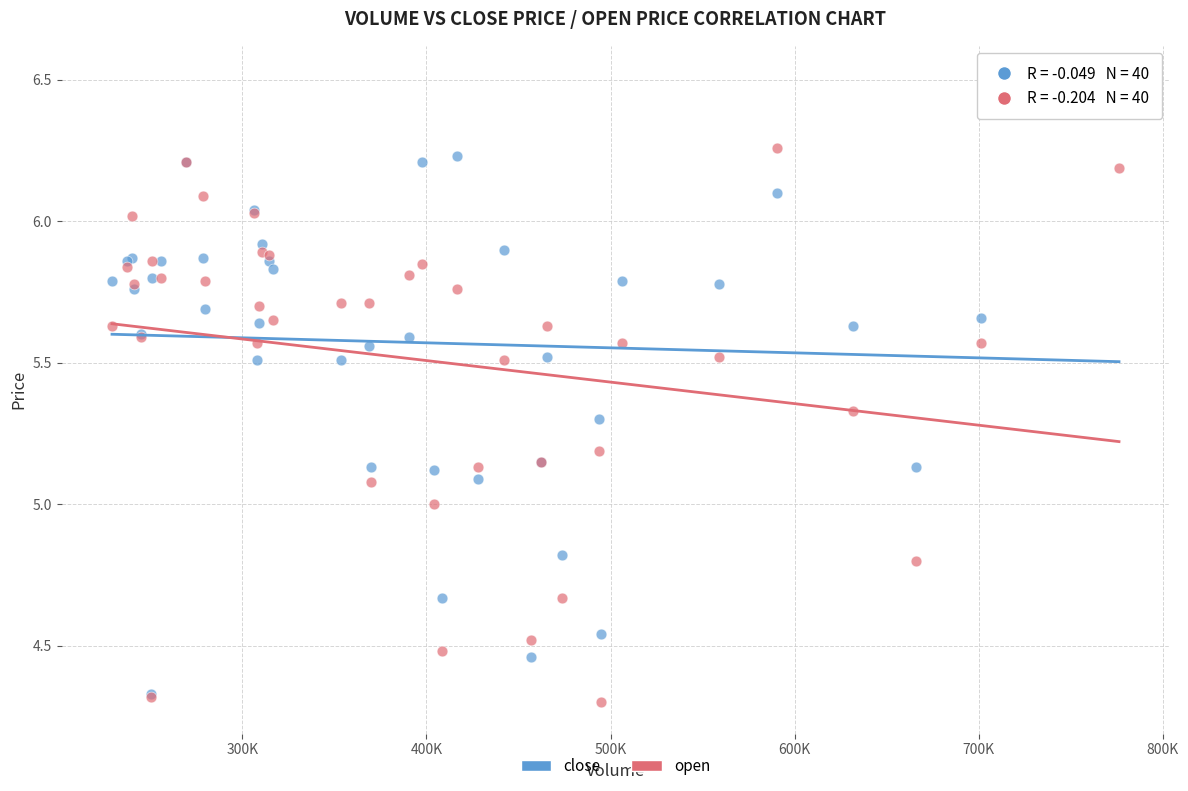

What are all the series names shown in the legend?

close, open